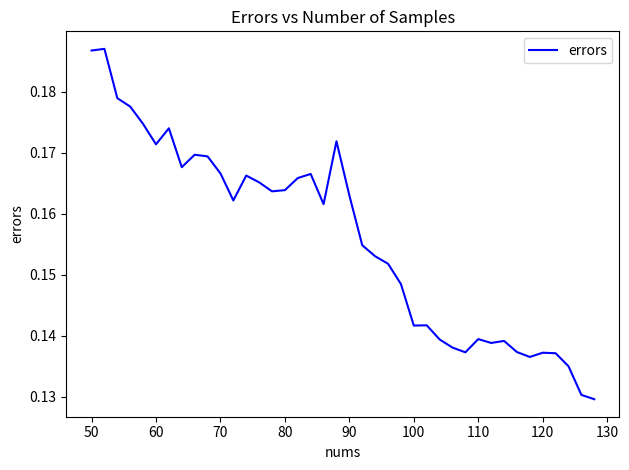

What is the maximum value shown in the chart?

0.2